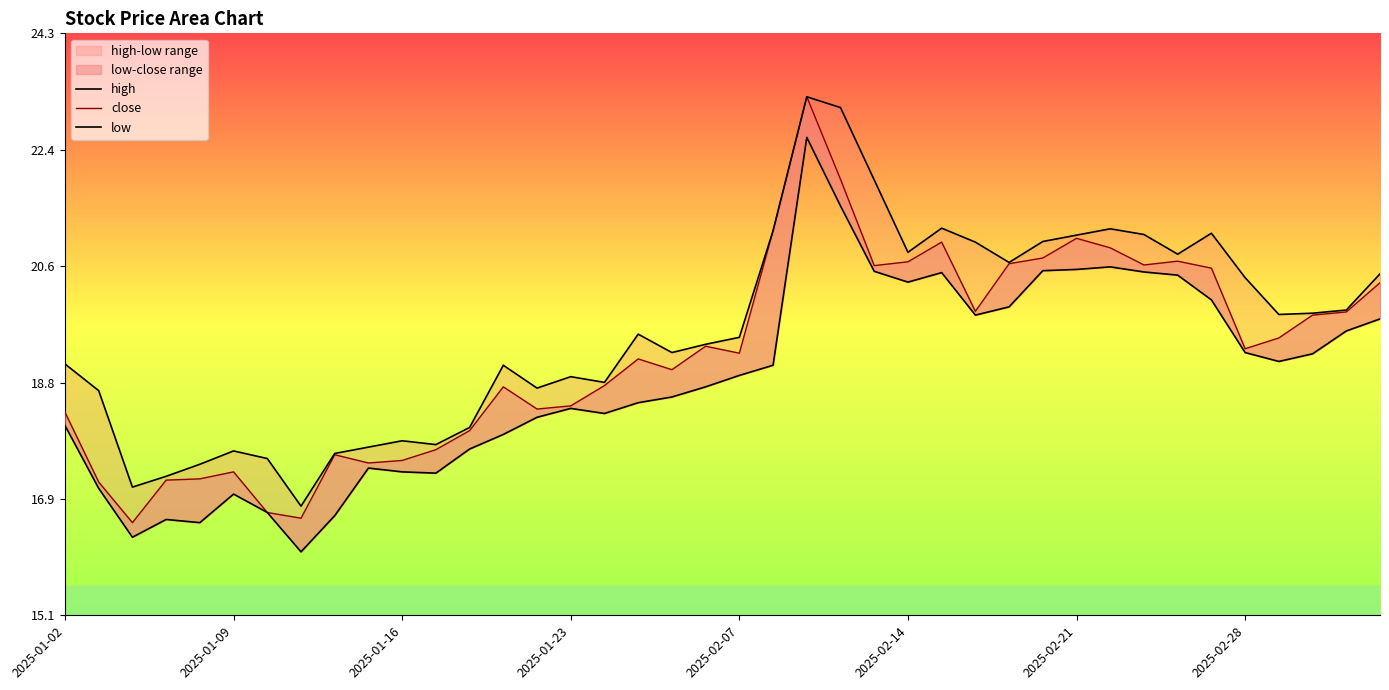

What is the greatest value displayed?

89.1